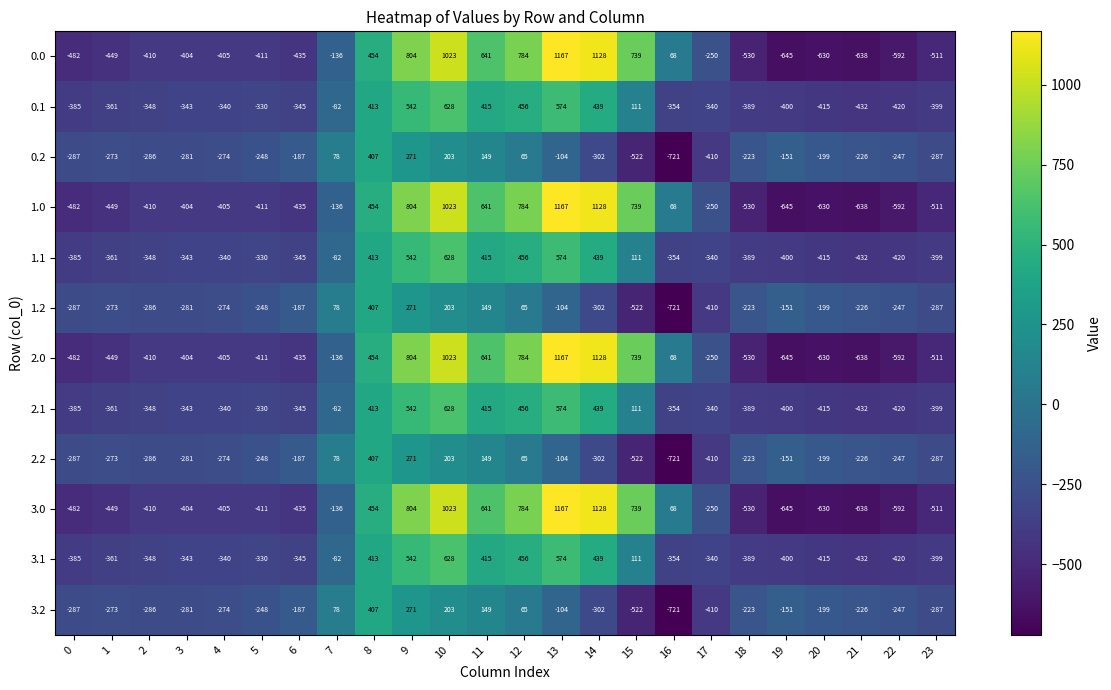

Count the number of data series in this chart.

12